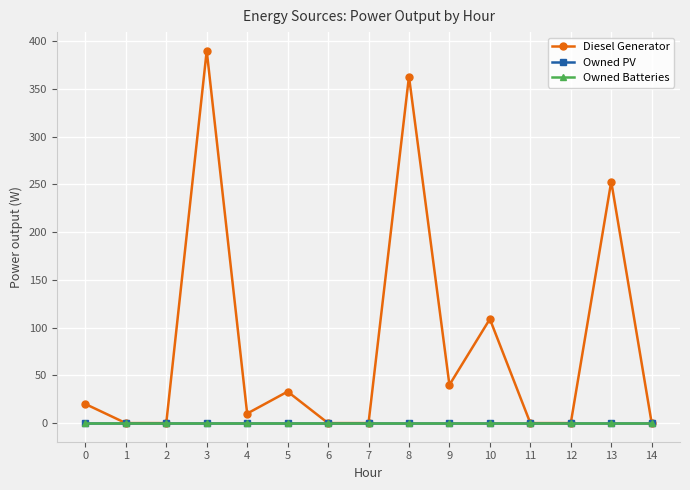

Between 12 and 5, which is larger?

5